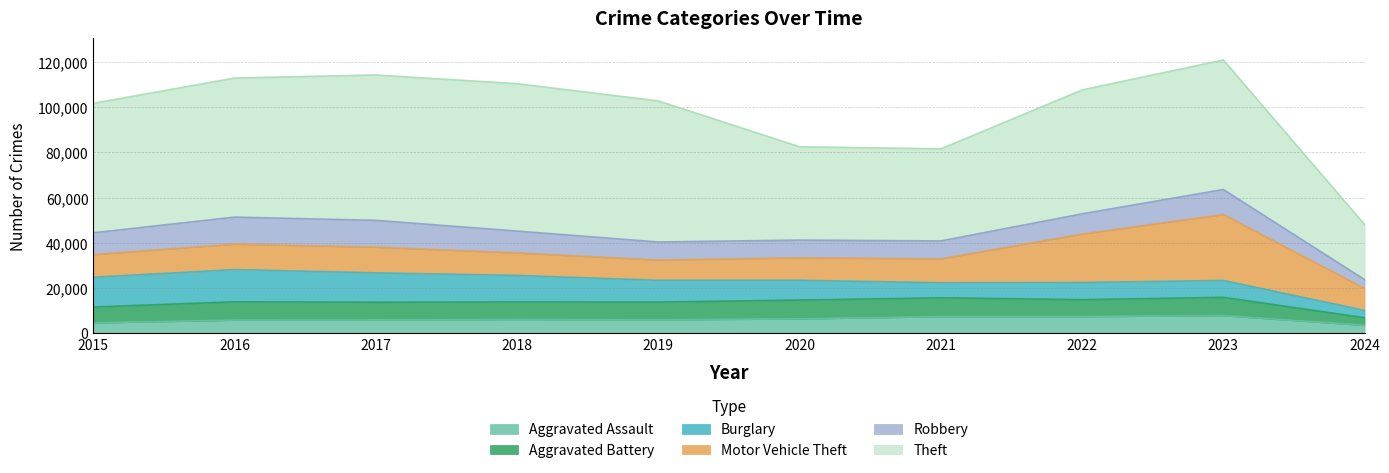

Reading left to right, transcribe all the data shown in this chart.

Aggravated Assault: 2015=4480	2016=5712	2017=5793	2018=6001	2019=5841	2020=6264	2021=7242	2022=7280	2023=7708	2024=3402
Aggravated Battery: 2015=7019	2016=8086	2017=7845	2018=7735	2019=7858	2020=8320	2021=8347	2022=7488	2023=8080	2024=3376
Burglary: 2015=13184	2016=14289	2017=13001	2018=11747	2019=9638	2020=8758	2021=6662	2022=7593	2023=7480	2024=3237
Motor Vehicle Theft: 2015=10068	2016=11285	2017=11380	2018=9985	2019=8977	2020=9959	2021=10603	2022=21460	2023=29241	2024=9670
Robbery: 2015=9638	2016=11960	2017=11880	2018=9681	2019=7995	2020=7855	2021=7920	2022=8962	2023=11058	2024=3968
Theft: 2015=57351	2016=61623	2017=64386	2018=65289	2019=62495	2020=41335	2021=40810	2022=54877	2023=57388	2024=24402